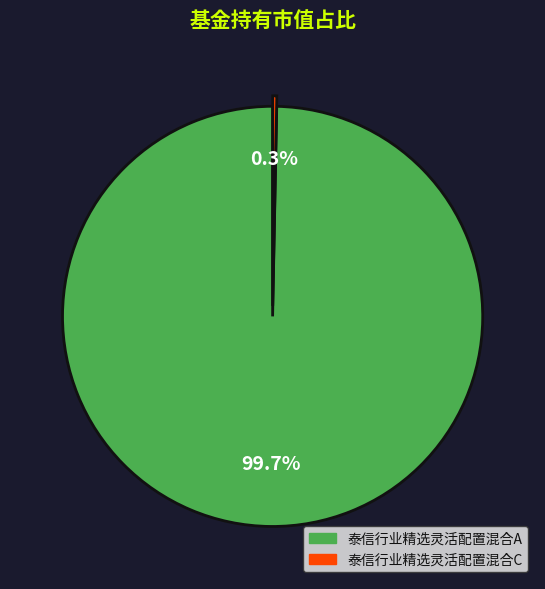

Is it true that 泰信行业精选灵活配置混合C is 0% of the pie?

True